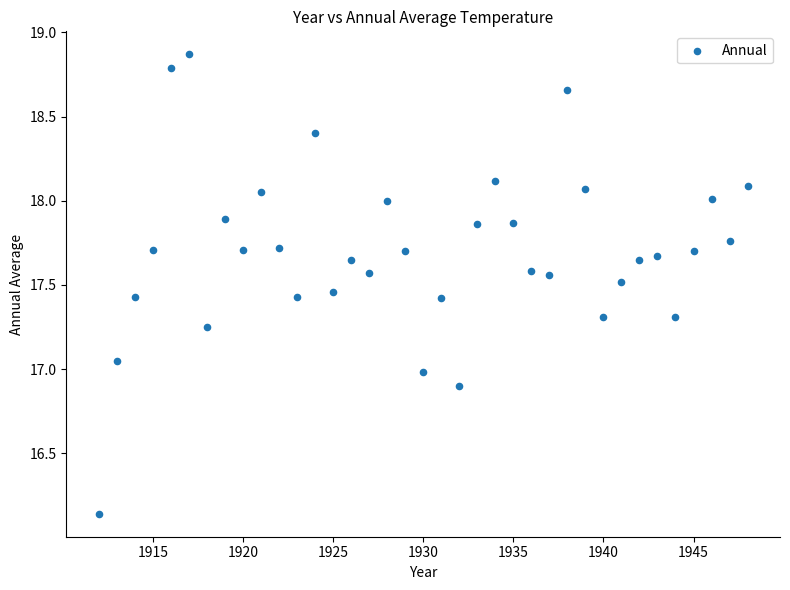

What is the range of Y values (max minus min)?

2.7